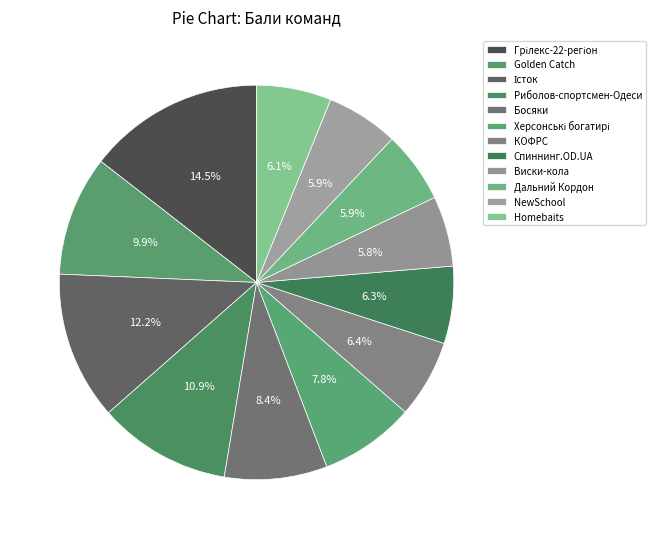

How much of the chart is everything except NewSchool?

94.1%